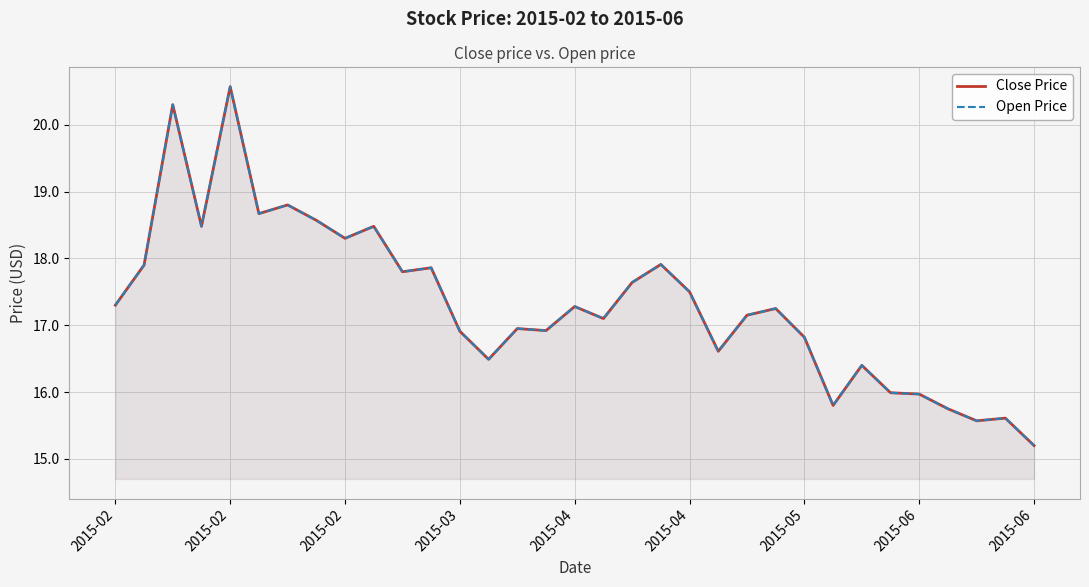

Count the number of data series in this chart.

2